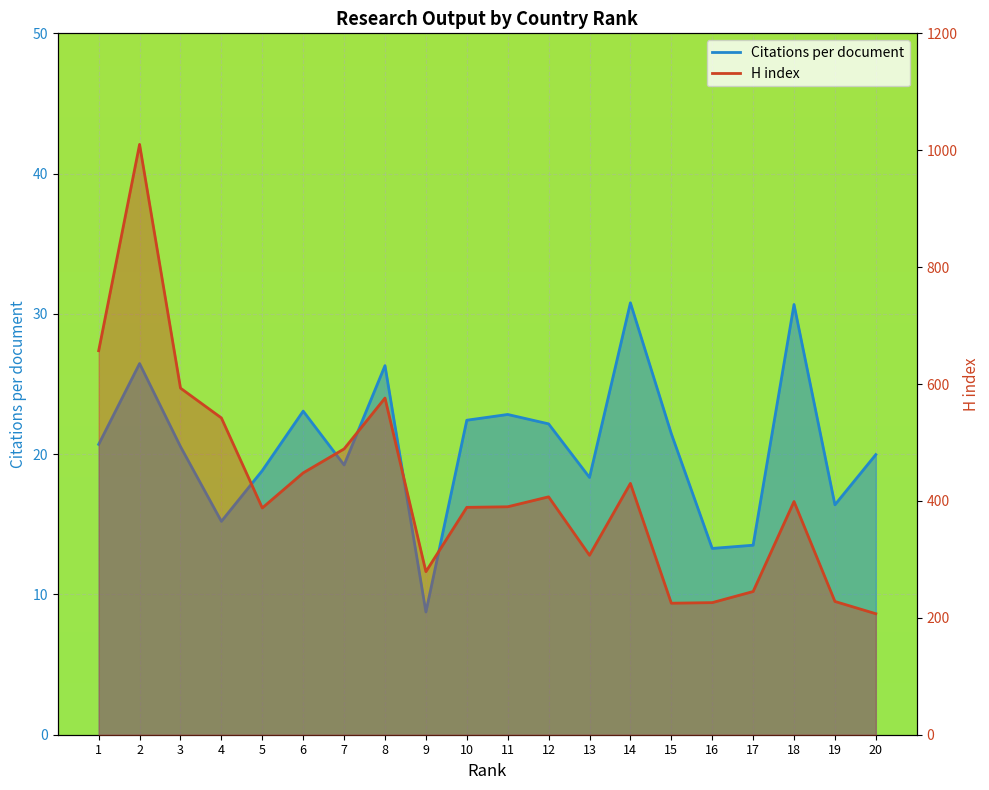

The H index series shows 657.0 at 1. True or false?

True